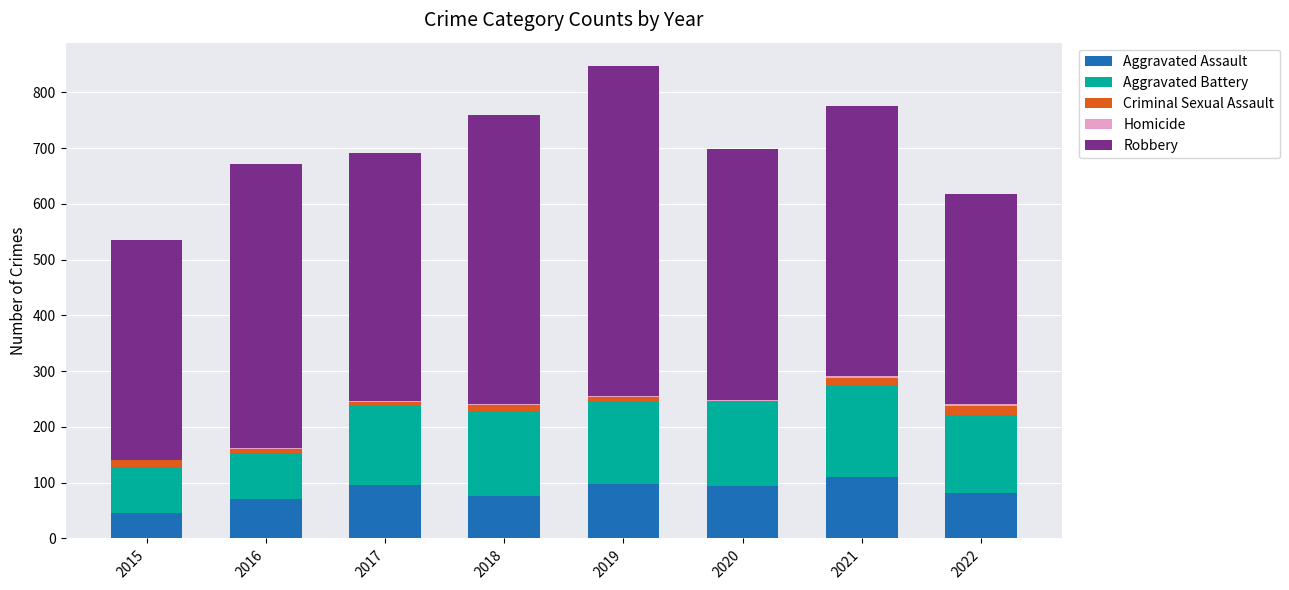

What is the highest value of the Aggravated Assault series?

110